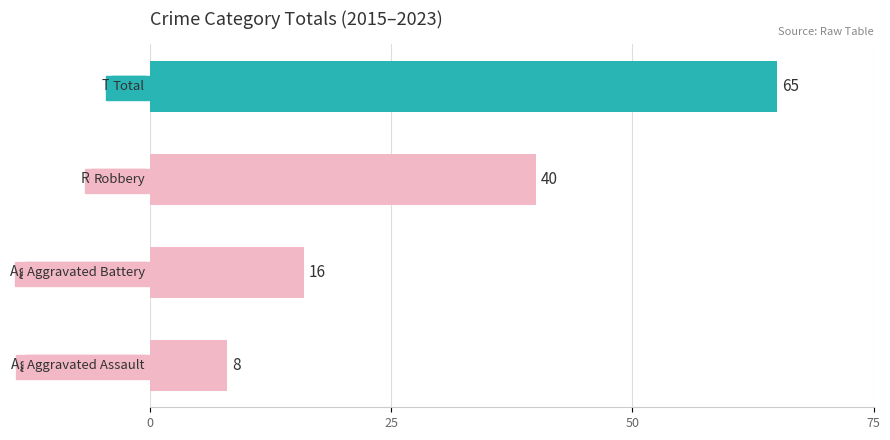

How many series are shown in this chart?

1